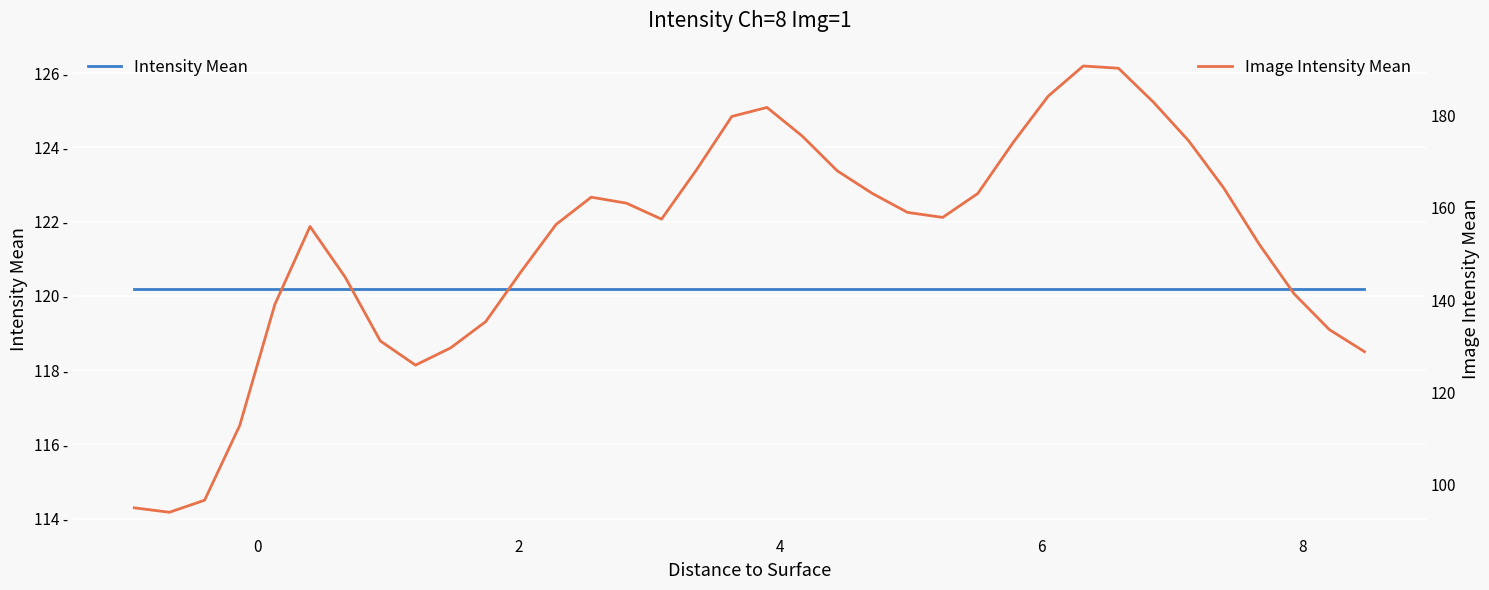

Reading left to right, transcribe all the data shown in this chart.

Intensity Mean: 120.2	120.2	120.2	120.2	120.2	120.2	120.2	120.2	120.2	120.2	120.2	120.2	120.2	120.2	120.2	120.2	120.2	120.2	120.2	120.2	120.2	120.2	120.2	120.2	120.2	120.2	120.2	120.2	120.2	120.2	120.2	120.2	120.2	120.2	120.2	120.2
Image Intensity Mean: 95.0	94.1	96.7	112.9	139.1	155.9	145.0	131.2	125.9	129.7	135.4	146.1	156.4	162.3	161.0	157.5	168.2	179.7	181.7	175.5	168.0	163.1	159.0	157.9	163.1	174.1	184.1	190.7	190.2	182.8	174.5	164.2	152.2	141.4	133.6	128.8